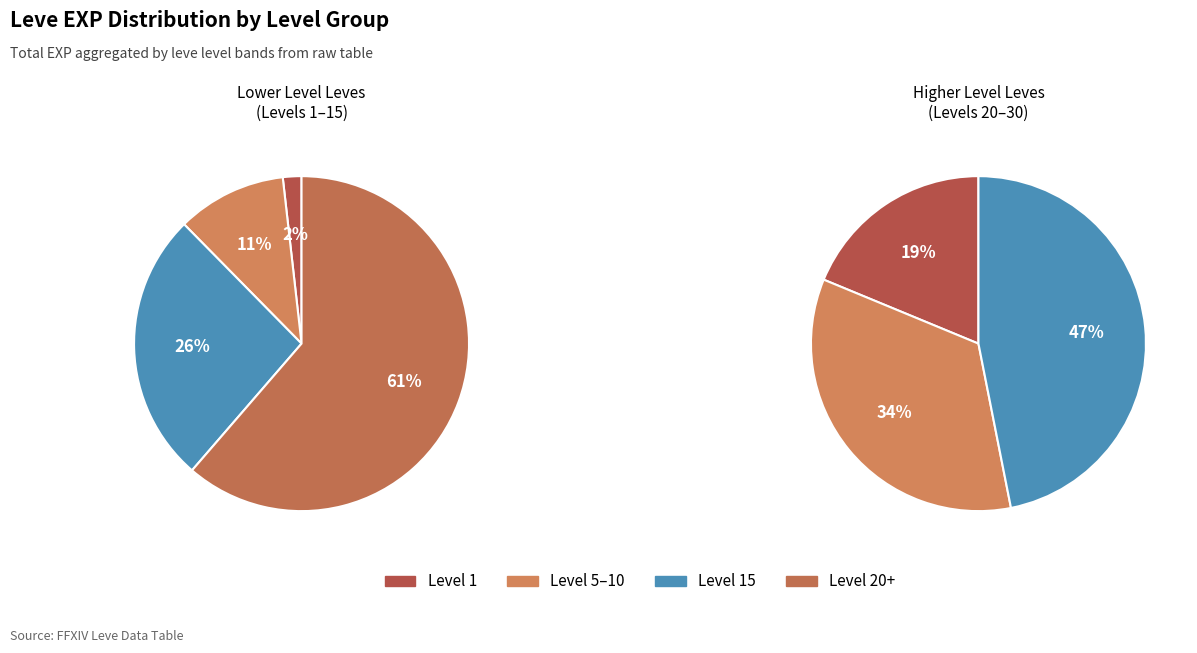

Is Level 1 the majority of the pie?

No